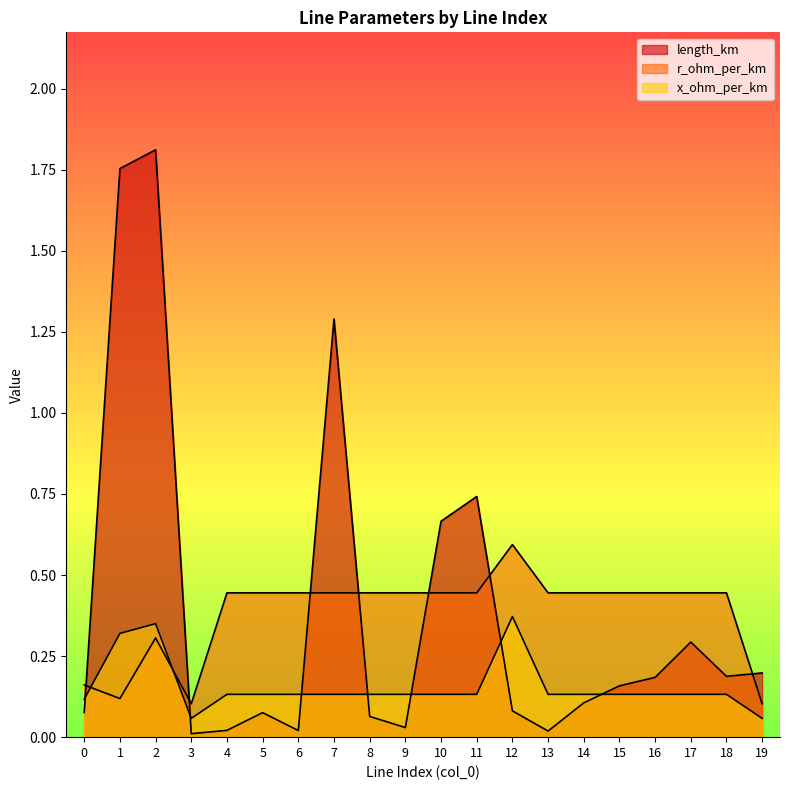

Is it true that x_ohm_per_km equals 0.1 at 14?

False